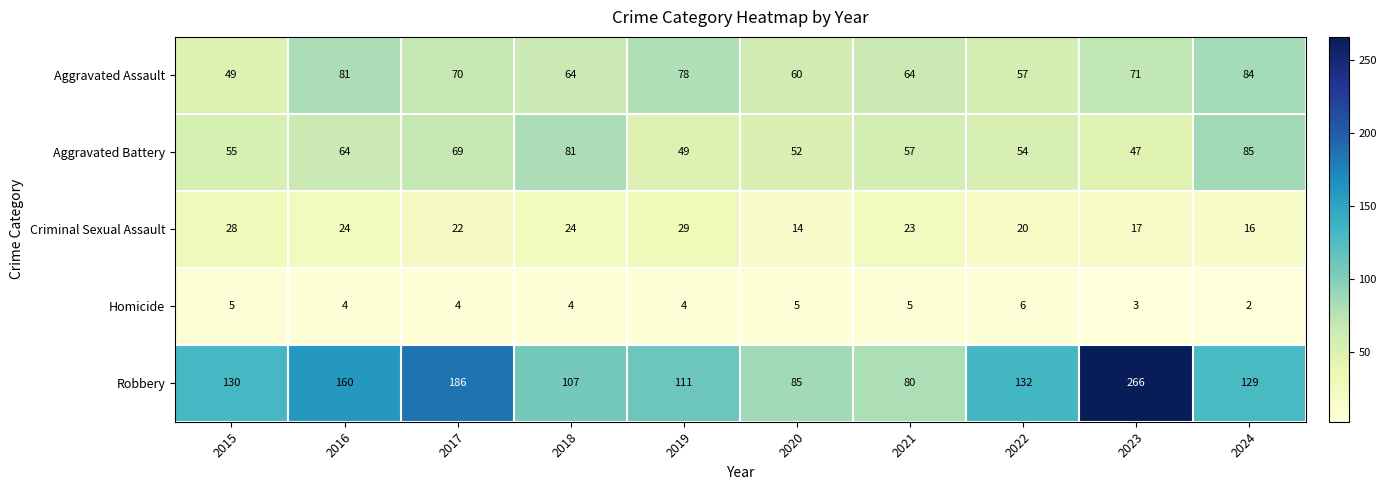

At 2016, list the series in order from smallest to largest.

Homicide, Criminal Sexual Assault, Aggravated Battery, Aggravated Assault, Robbery